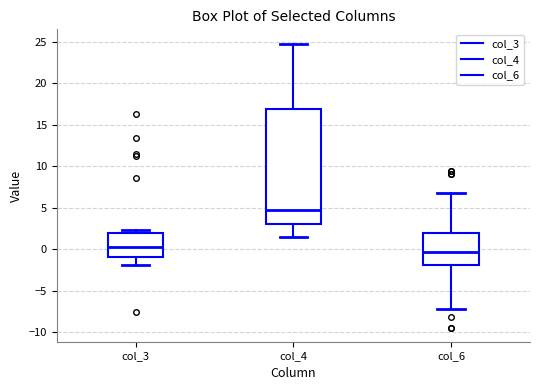

Where does the lower whisker of the box for col_3 end on the y-axis? The values are not printed on the chart, so give them approximately, as read against the axis.

-2.0